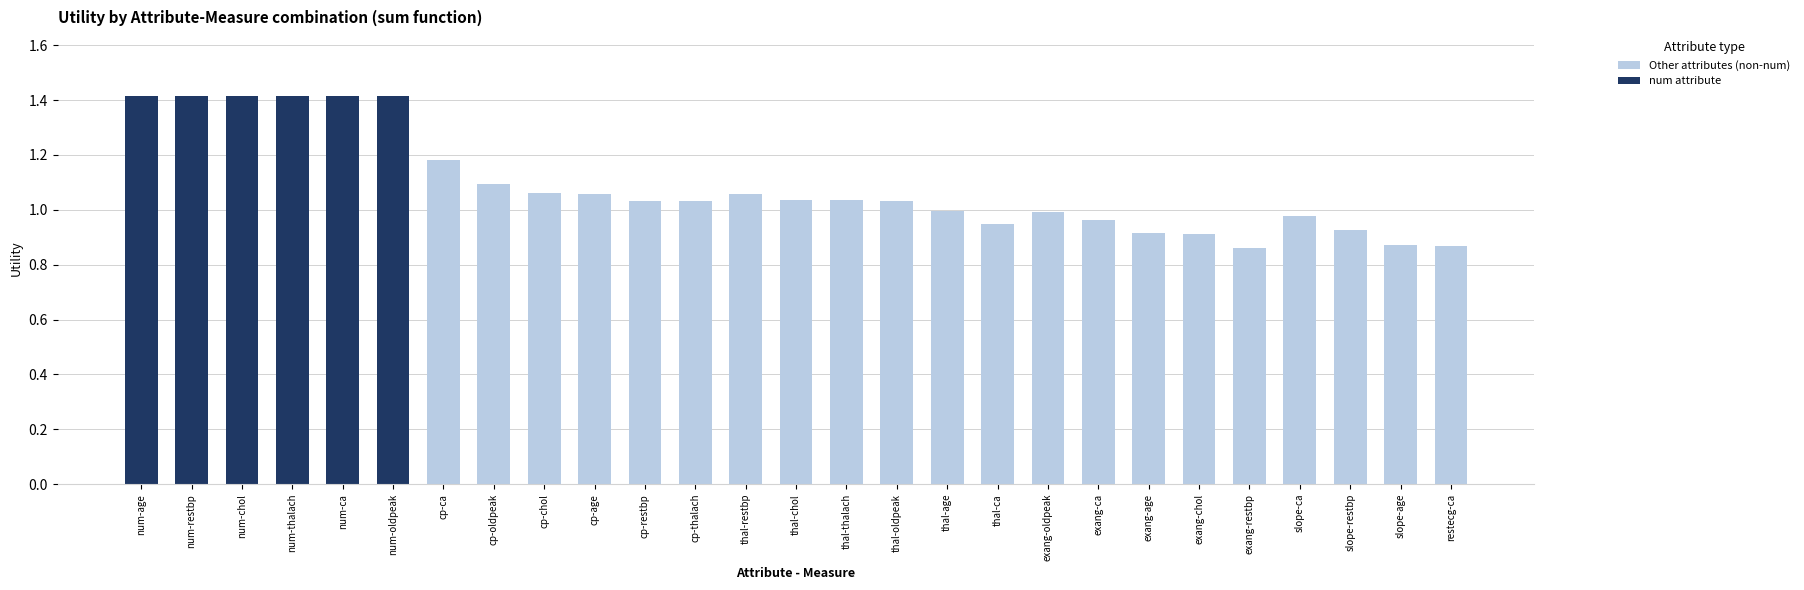

Which series changed the most between cp-ca and thal-oldpeak?

Other attributes (non-num)